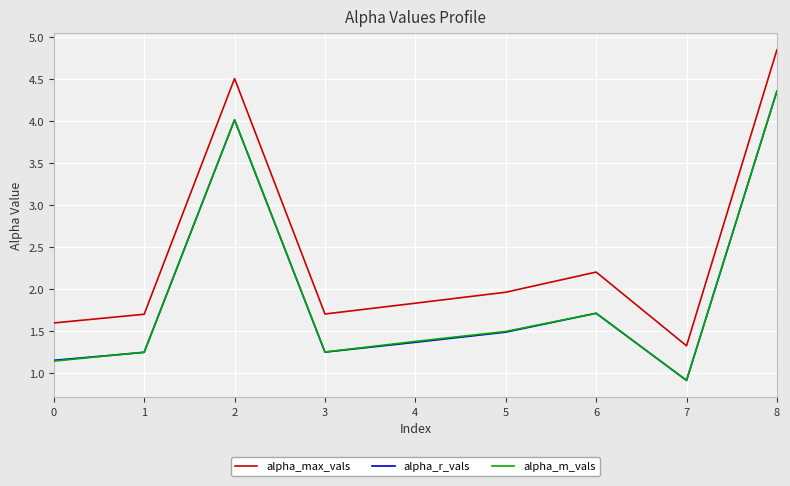

Which series has the largest range (max minus min)?

alpha_max_vals